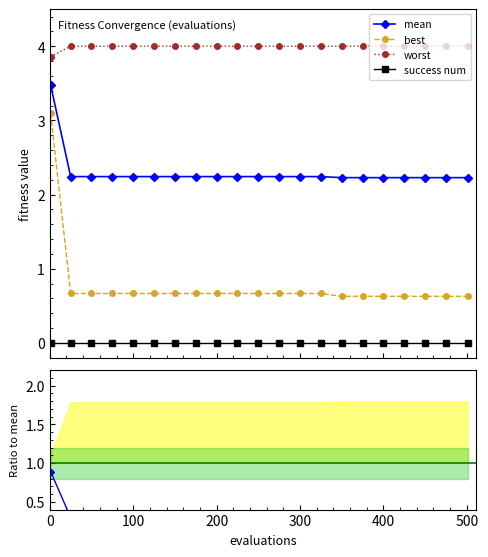

What is the highest value of the mean series?

3.5